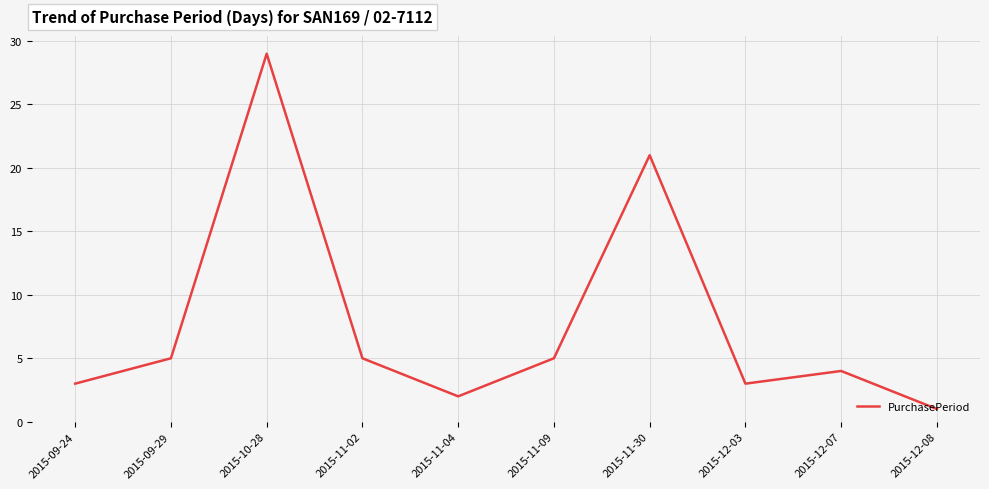

Is it true that the value at 2015-11-09 is 8?

False